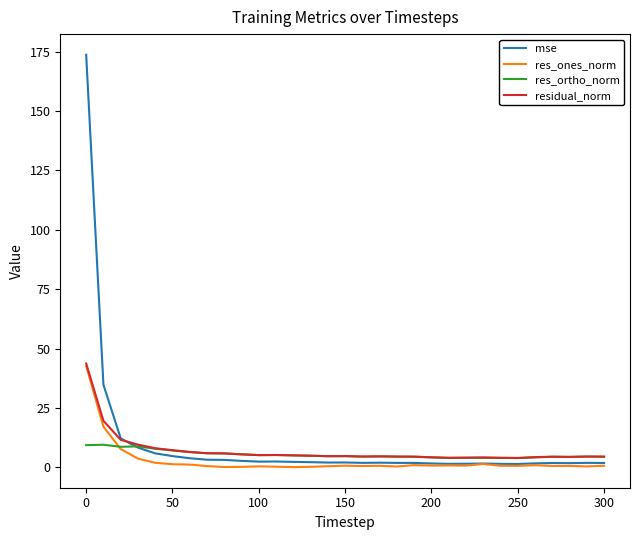

What is the lowest value of the res_ortho_norm series?

3.9